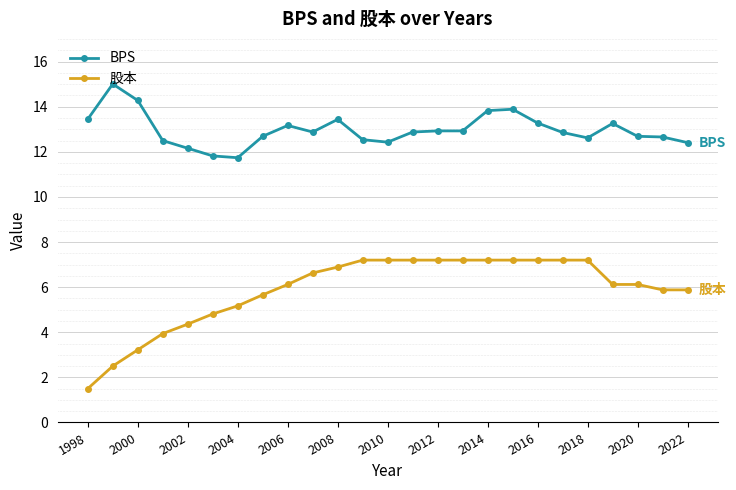

What is the minimum value for 股本?

1.5